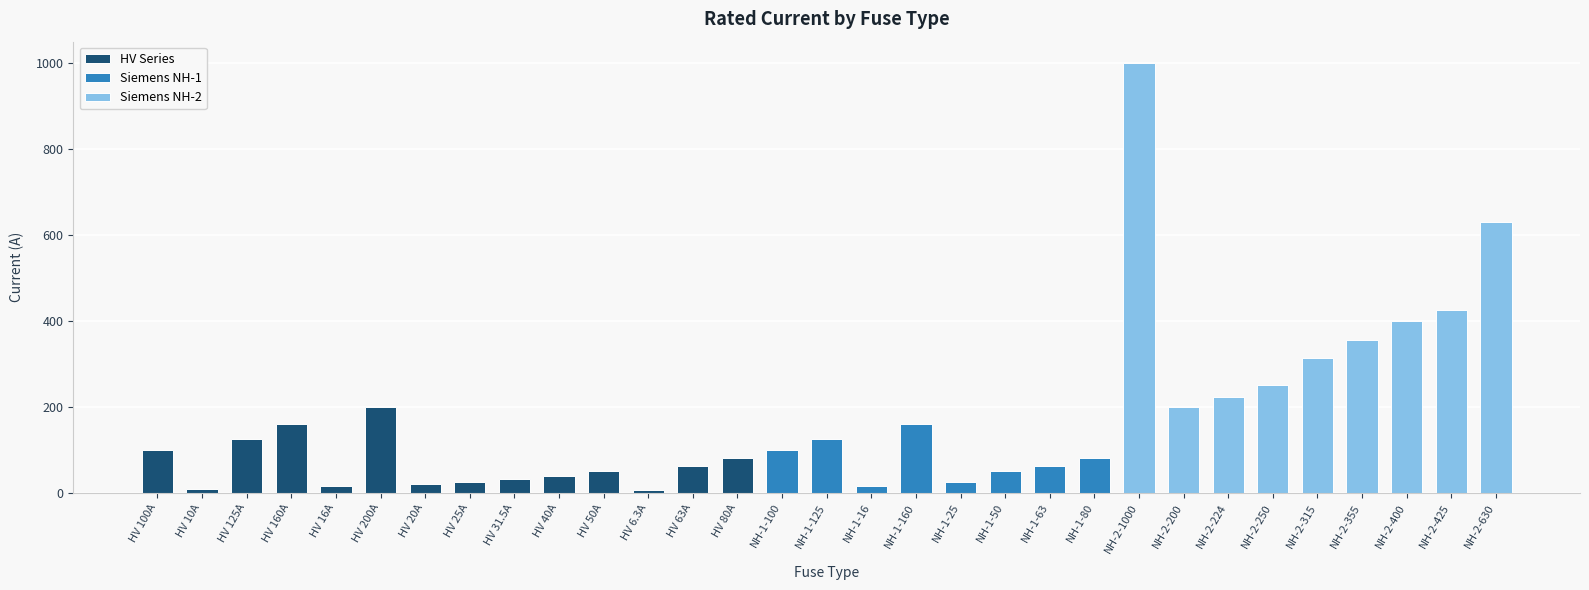

Reading left to right, transcribe all the data shown in this chart.

100.0	10.0	125.0	160.0	16.0	200.0	20.0	25.0	31.5	40.0	50.0	6.3	63.0	80.0	100.0	125.0	16.0	160.0	25.0	50.0	63.0	80.0	1000.0	200.0	224.0	250.0	315.0	355.0	400.0	425.0	630.0